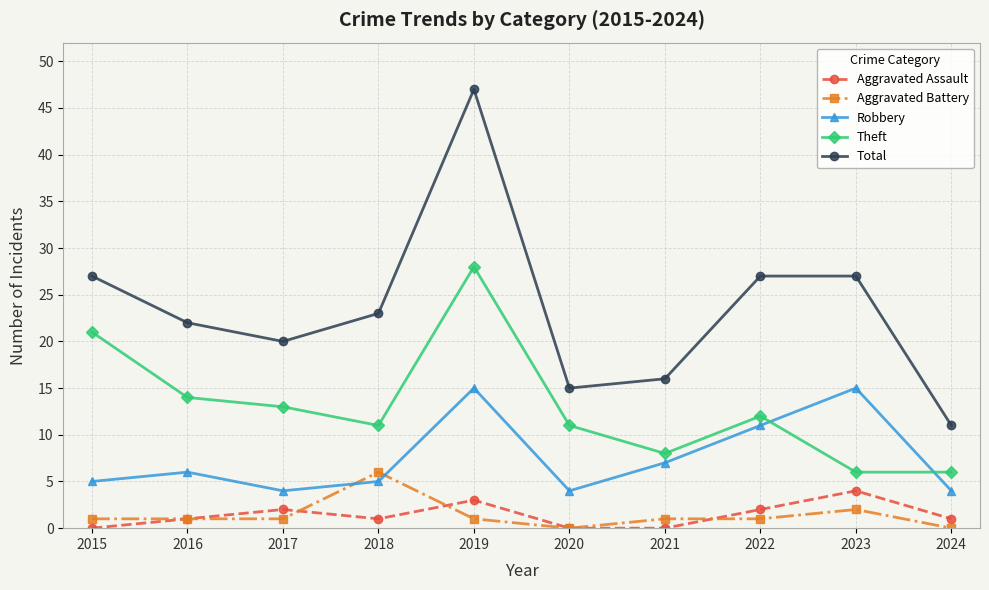

What is the highest value of the Theft series?

28